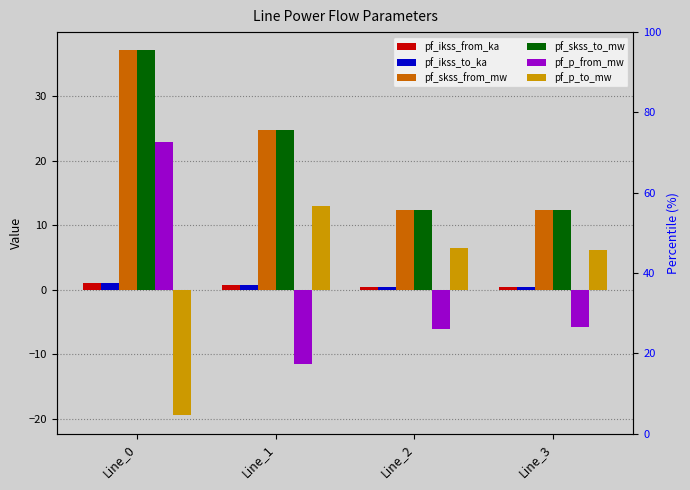

Which has a higher value, Line_1 or Line_3?

Line_1